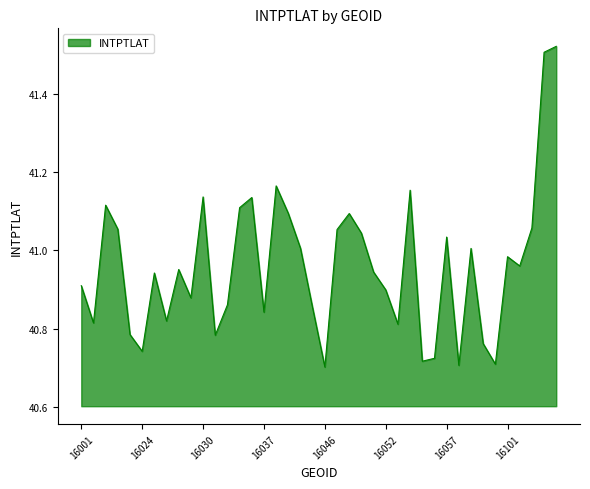

What is the difference between the maximum and minimum values?

0.8